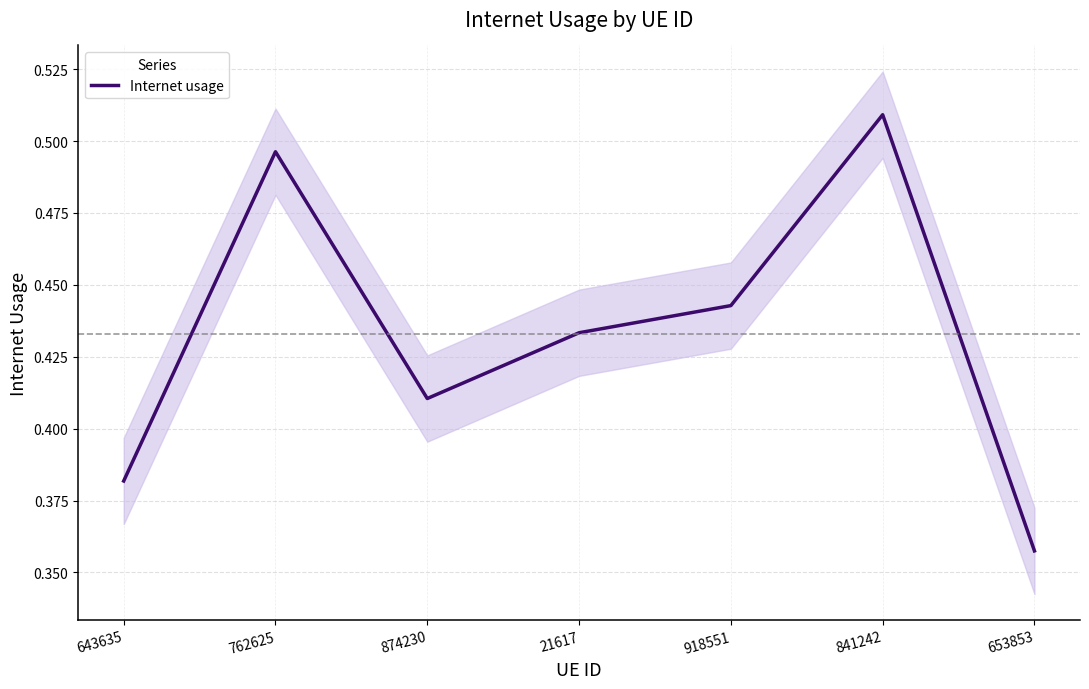

What is the label of the 1st point from the right?

653853